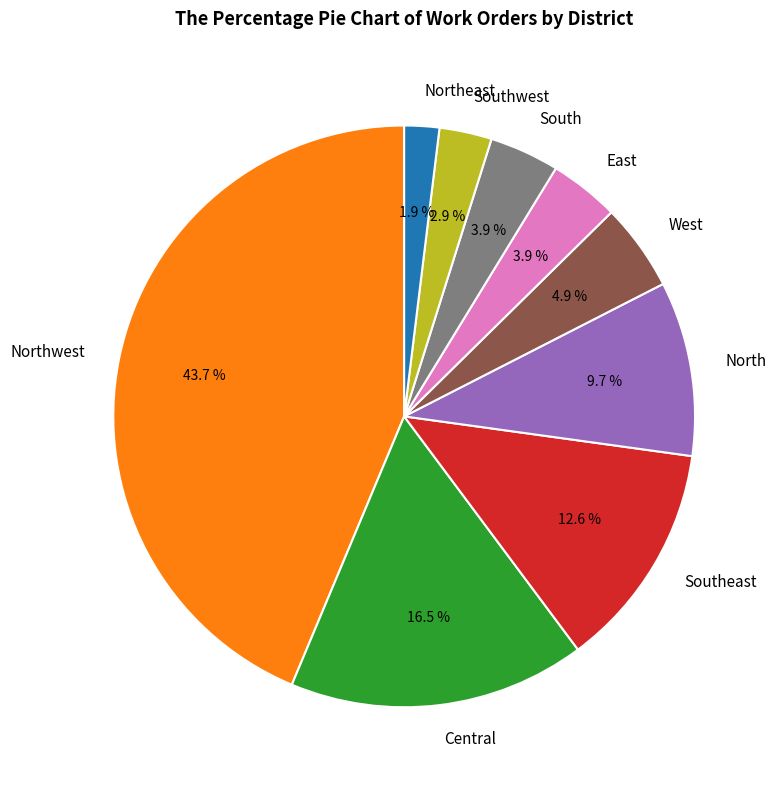

To the nearest percent, what is the combined percentage of Northeast and West?

7%